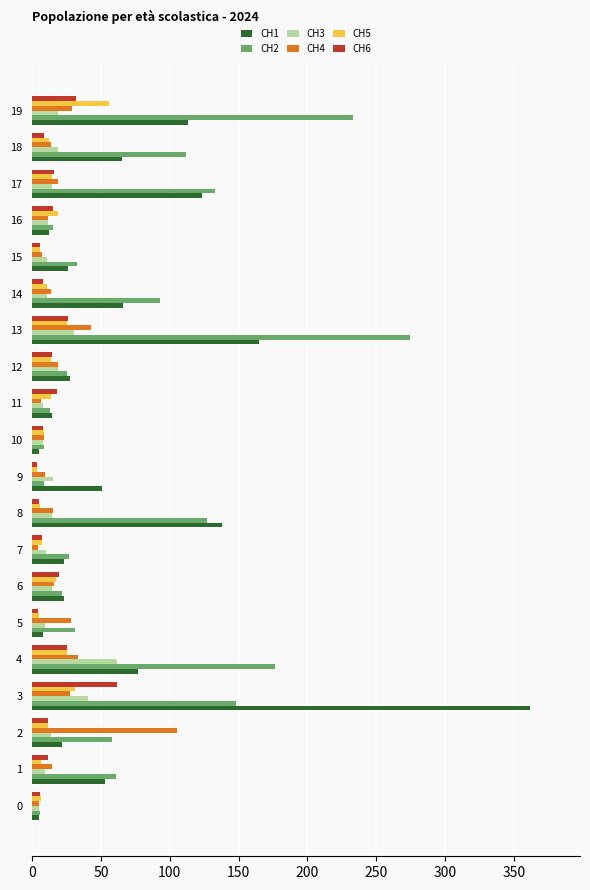

Which series has the largest range (max minus min)?

CH1